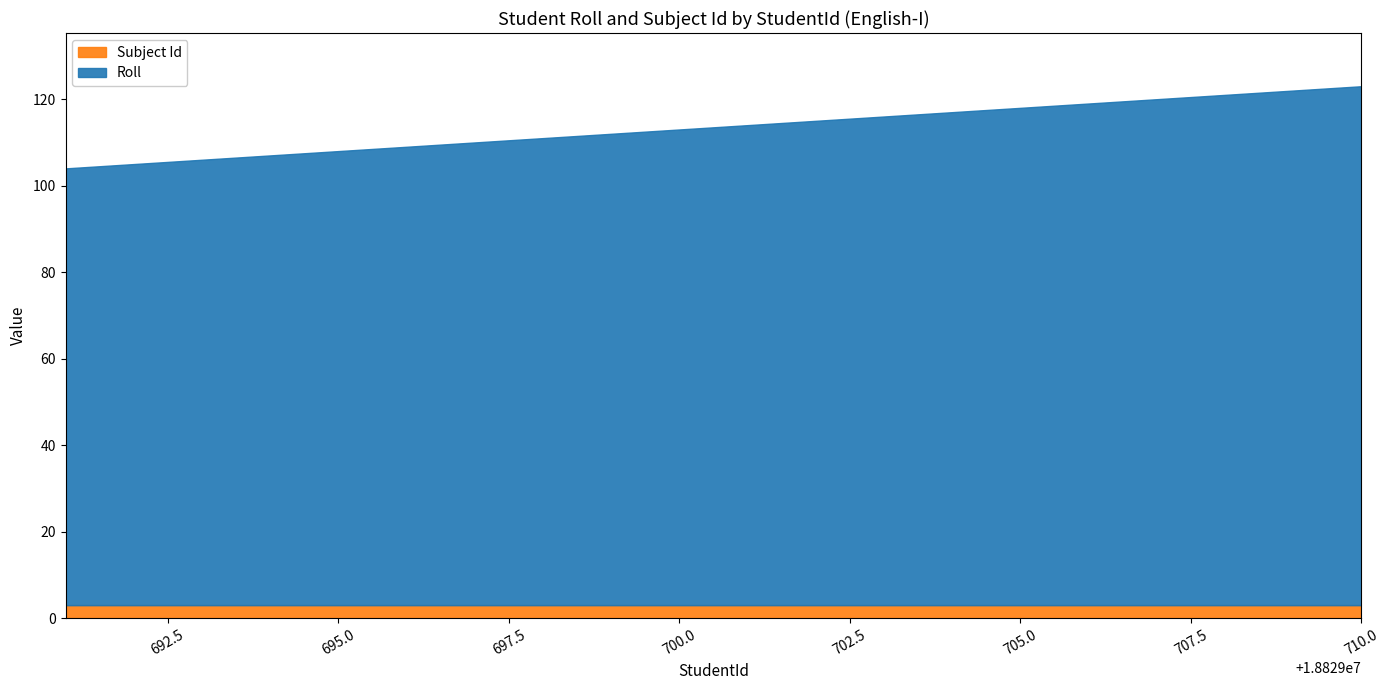

What is the total value across all series at 107?

110